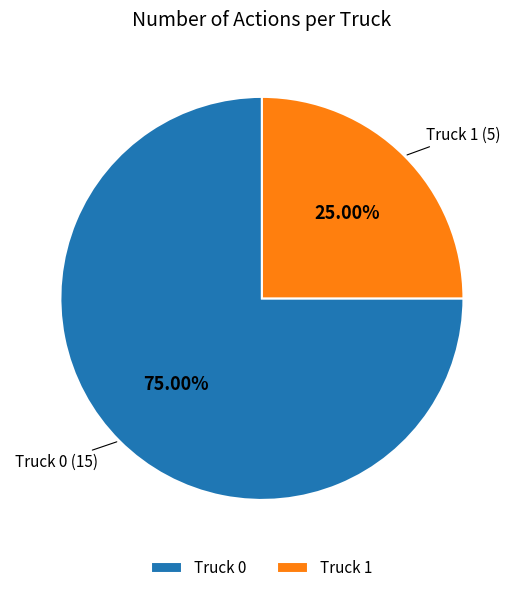

How many slices are in this pie chart?

2